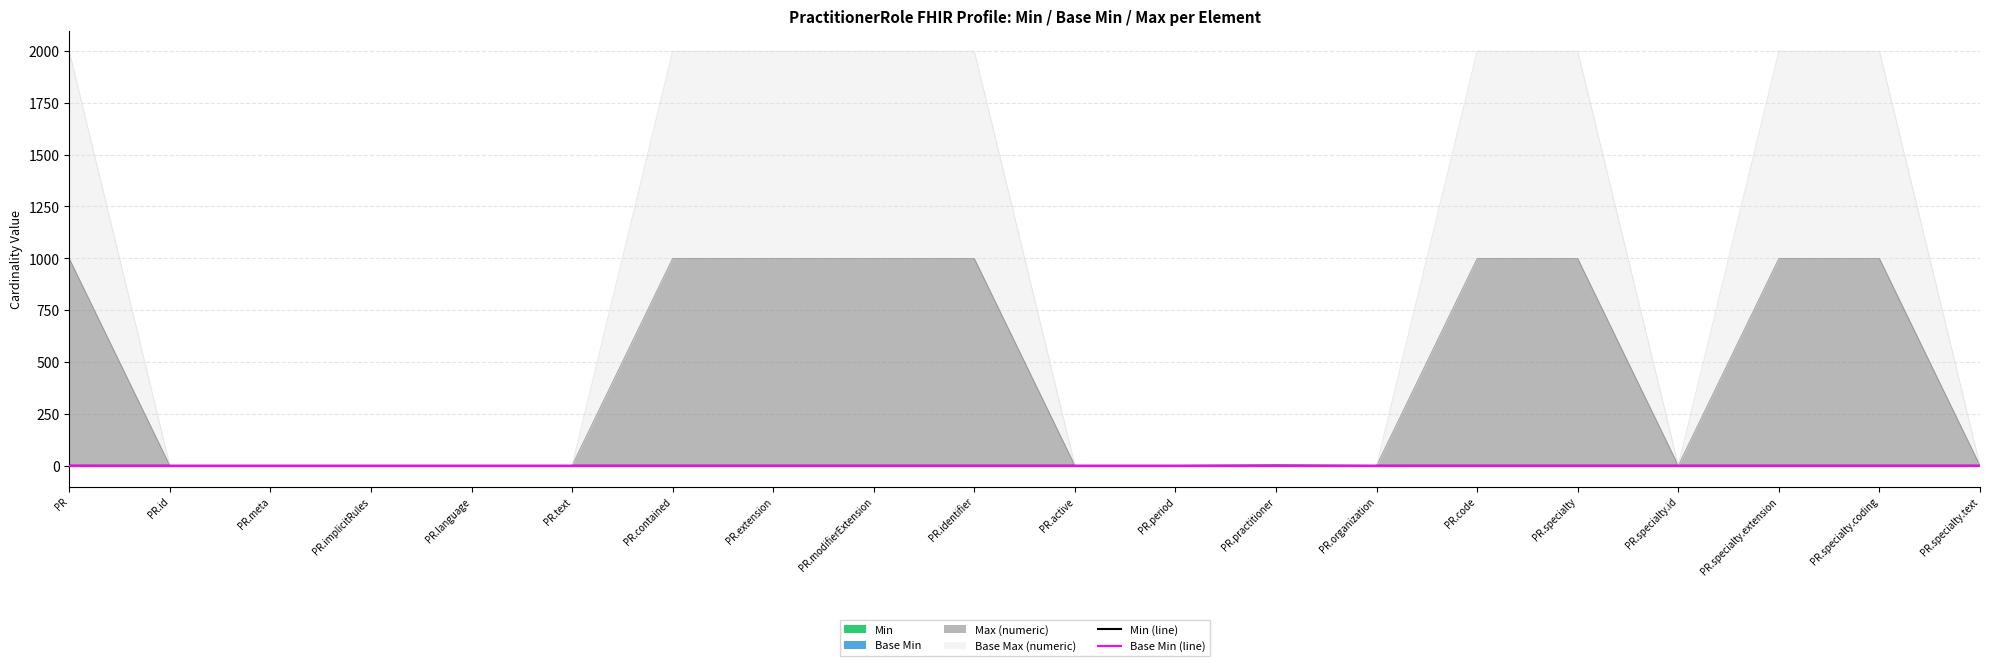

List the labels in order of Base Min (line) value, largest first.

PR, PR.id, PR.meta, PR.implicitRules, PR.language, PR.text, PR.contained, PR.extension, PR.modifierExtension, PR.identifier, PR.active, PR.period, PR.practitioner, PR.organization, PR.code, PR.specialty, PR.specialty.id, PR.specialty.extension, PR.specialty.coding, PR.specialty.text